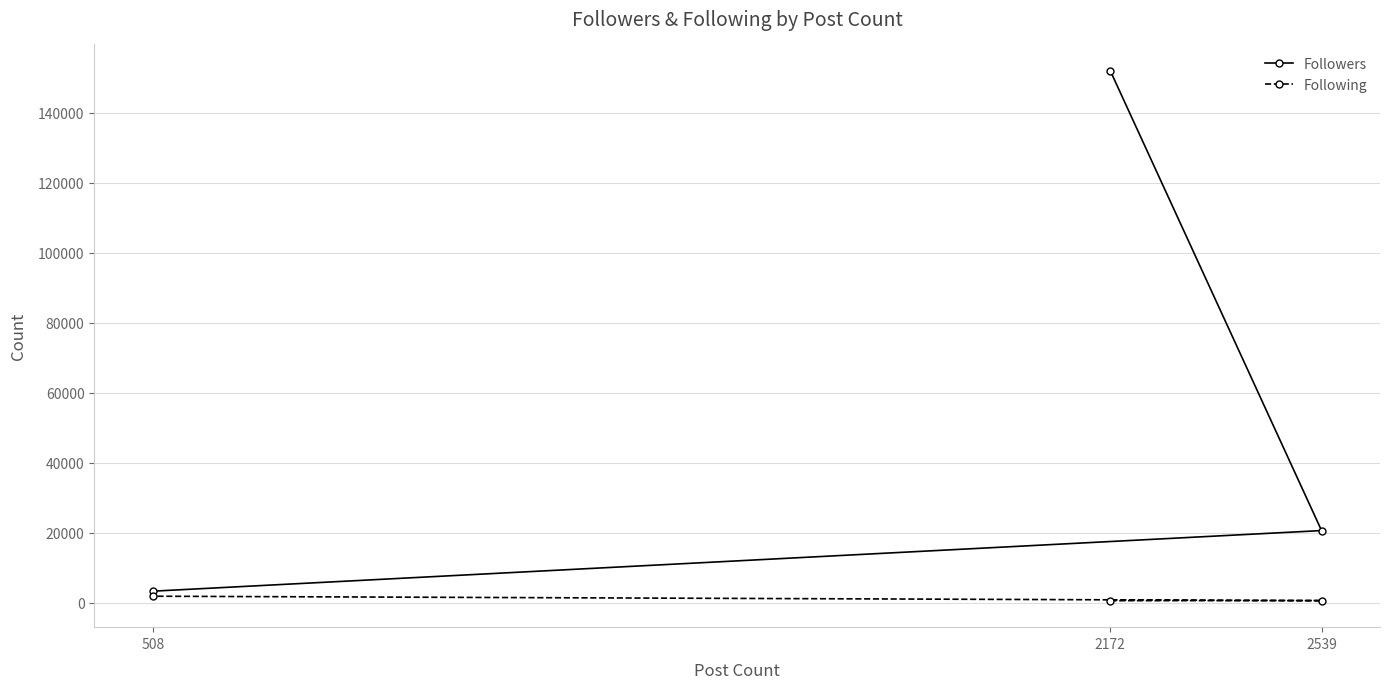

How many data points does each series have?

3